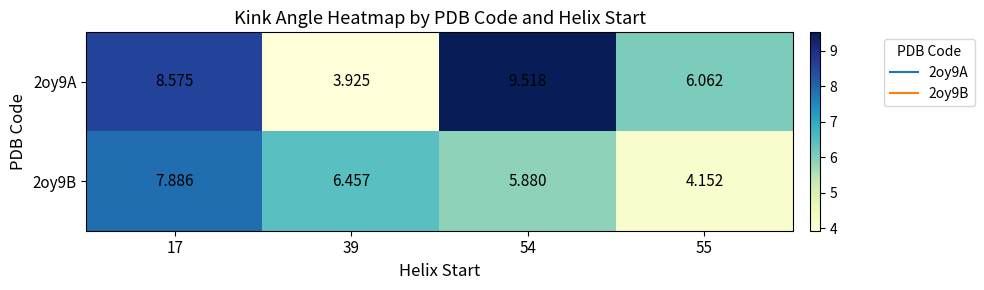

Is the value of 2oy9B at 55 greater than the value of 2oy9A at 54?

No